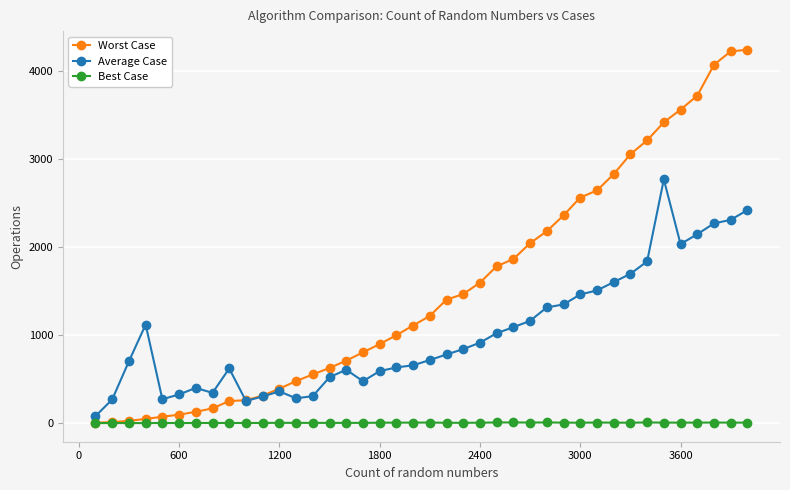

At how many categories does at least one series exceed 3330?

6